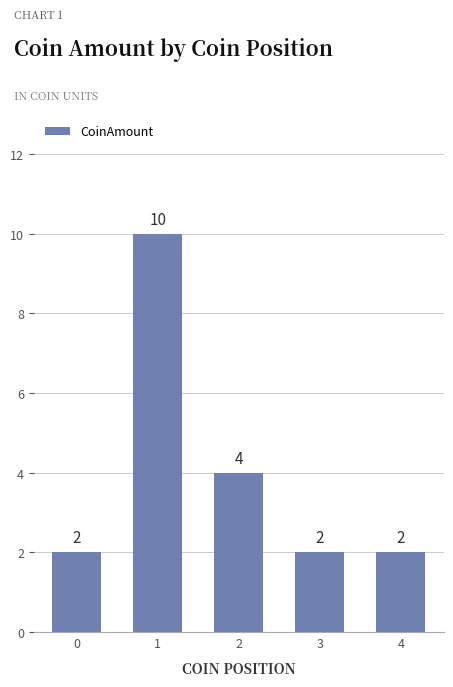

What is the value of the 2nd bar from the left?

10